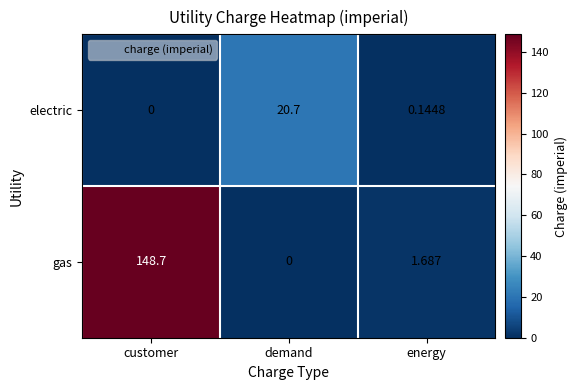

Which series has the widest spread of values?

gas